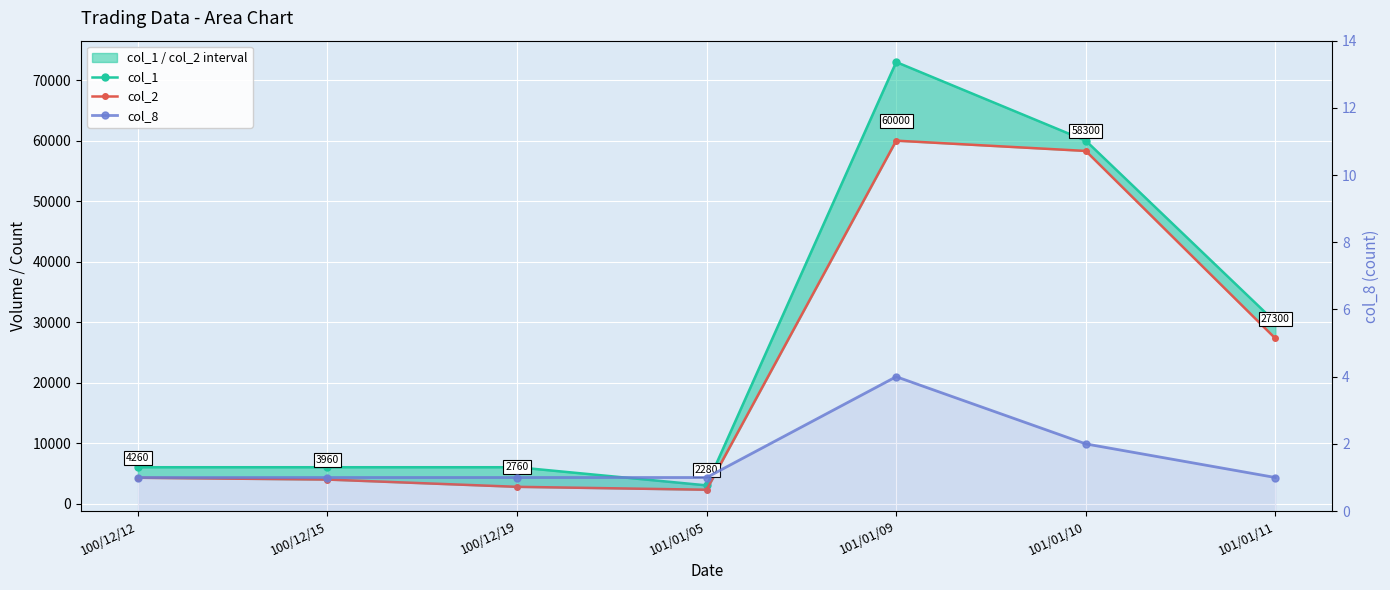

At which category does the chart reach its minimum across all series?

100/12/12